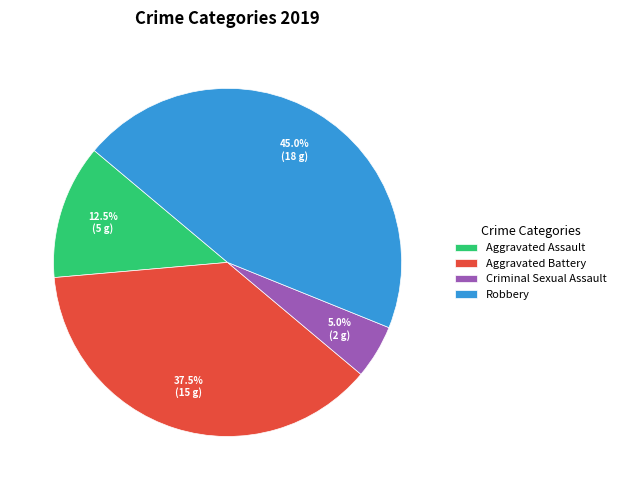

To the nearest percent, what is the difference between the largest and smallest slice percentages?

40%